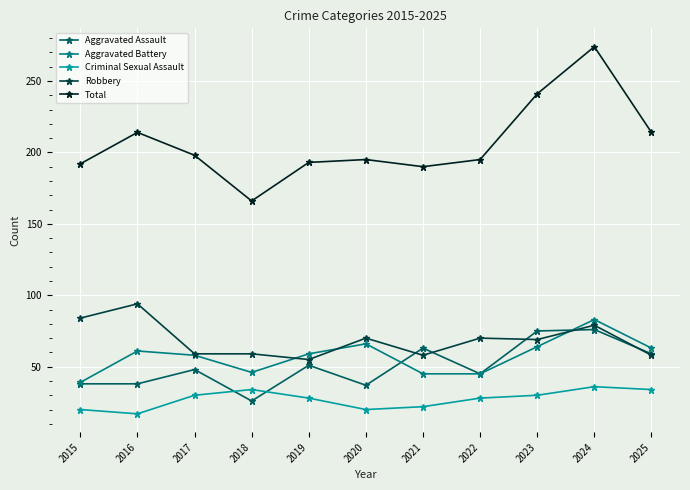

What is the value of the Aggravated Battery point at the 7th from the left?

45